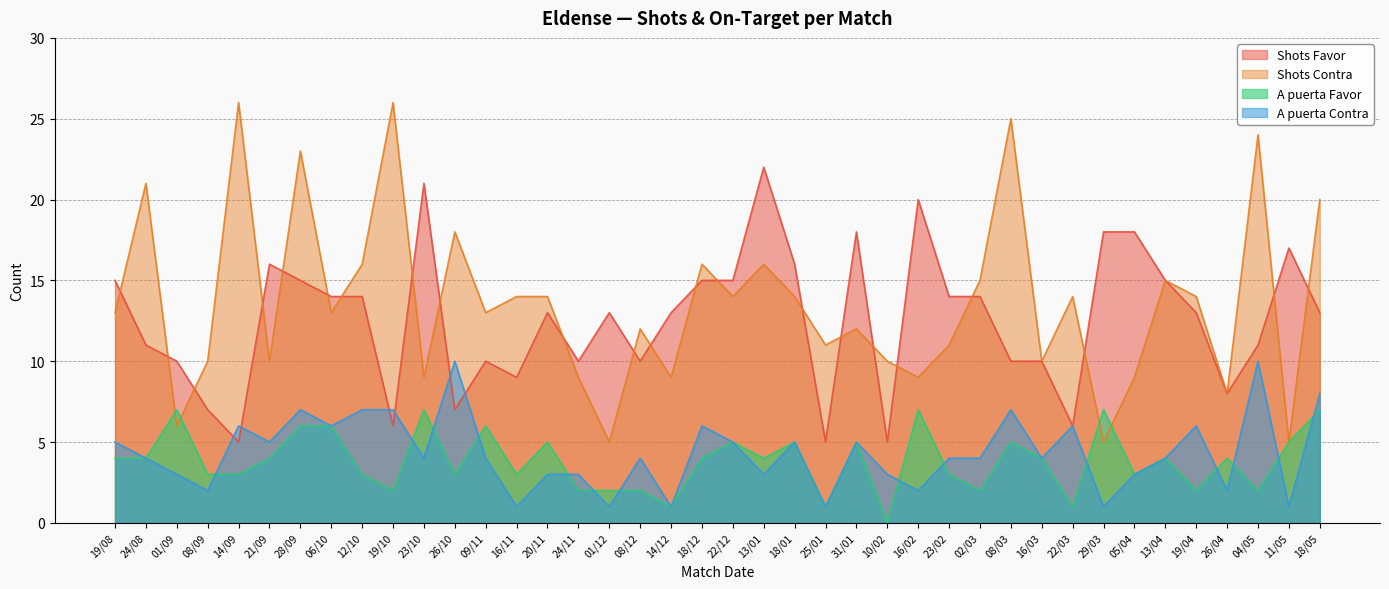

What position from the left is 08/12?

18